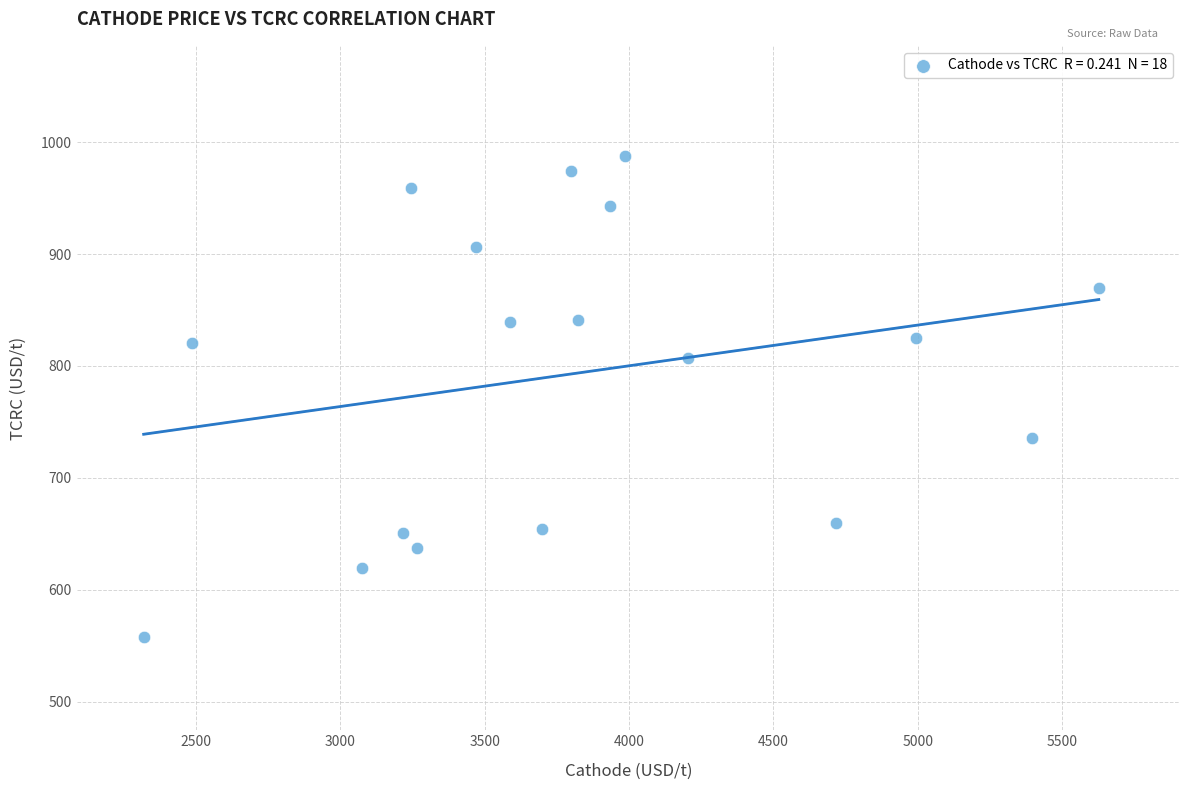

What is the range of X values (max minus min)?

3309.9